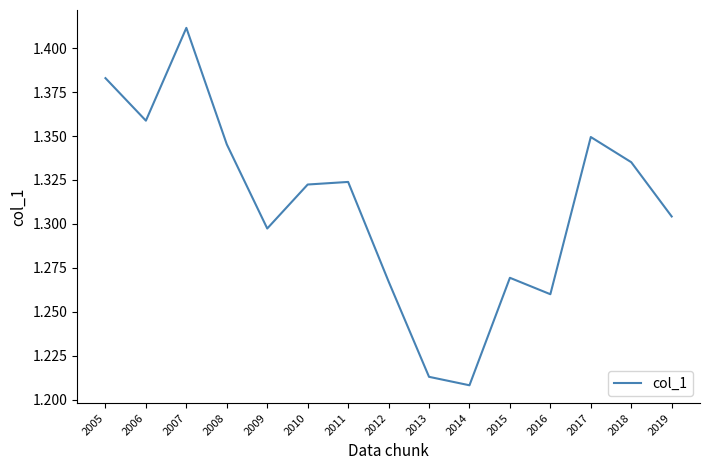

Between 2015 and 2019, which is larger?

2019